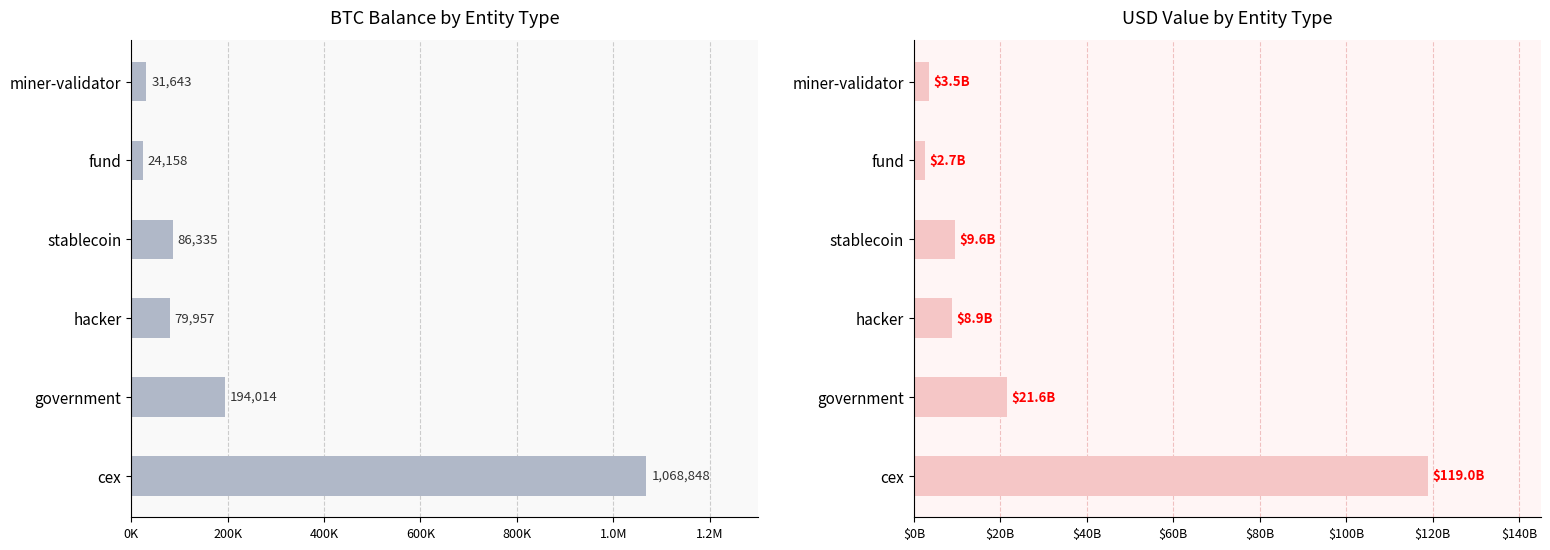

At how many categories does at least one series exceed 63358179033?

1